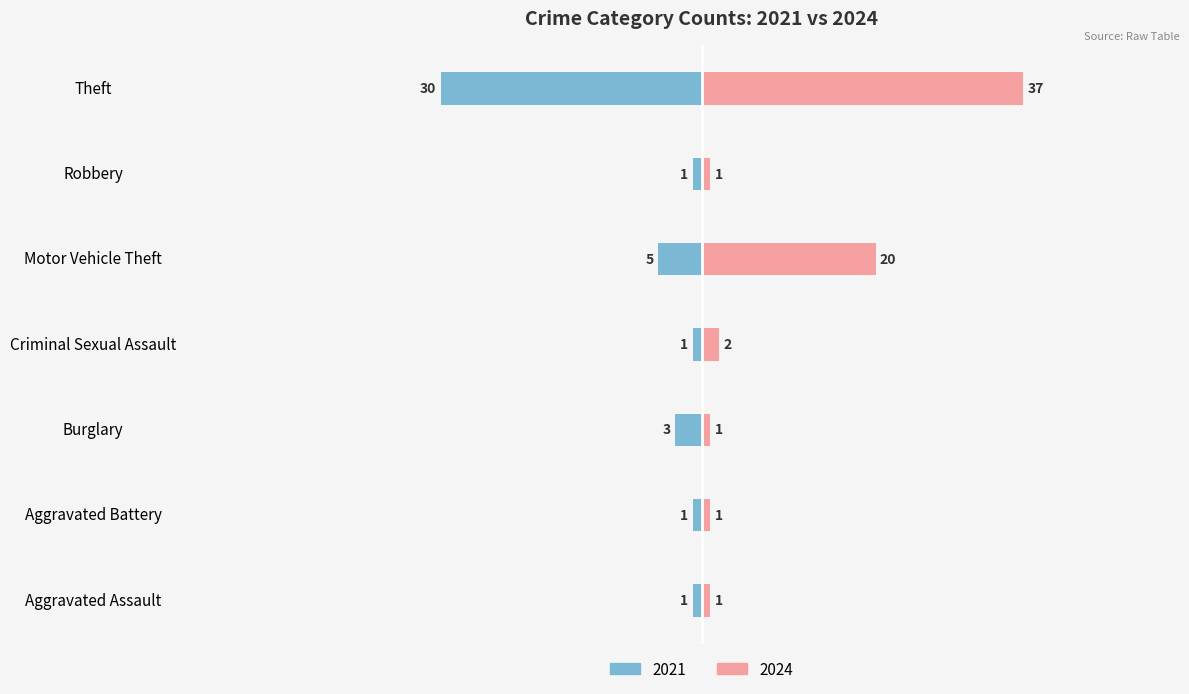

What is the label of the 2nd bar from the right?

Robbery